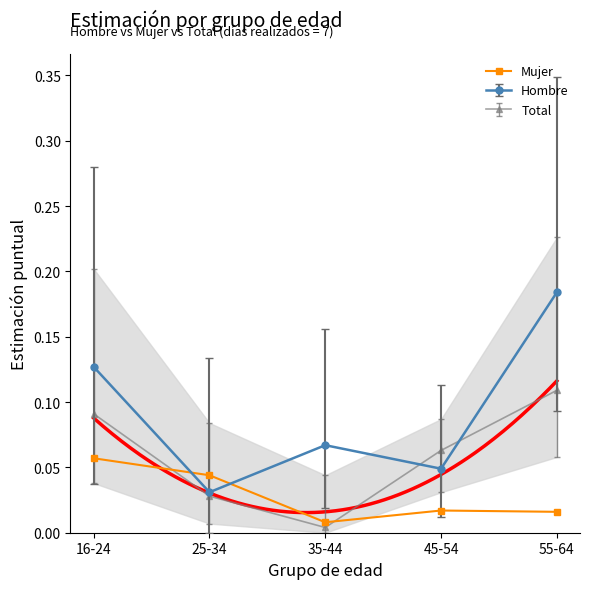

Which category has the highest value across all series?

16-24